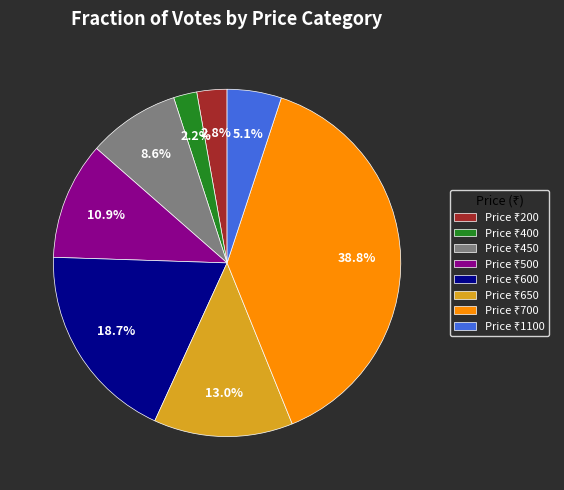

Is there any slice that represents more than half of the pie?

No